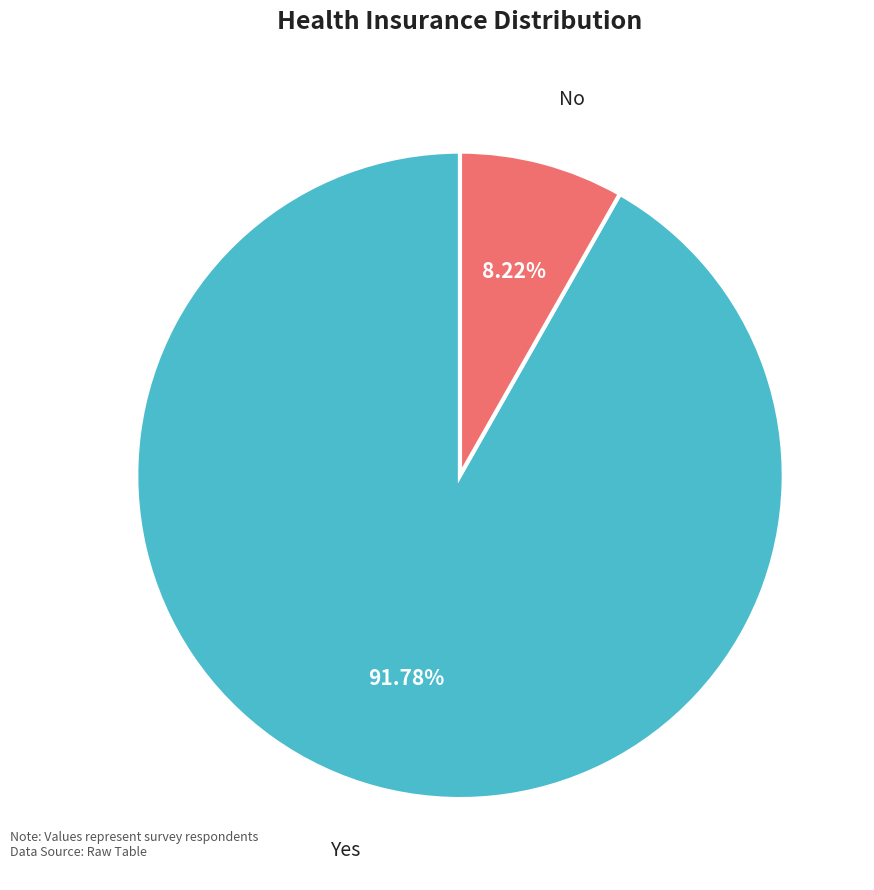

True or false: No accounts for 8% of the total.

True